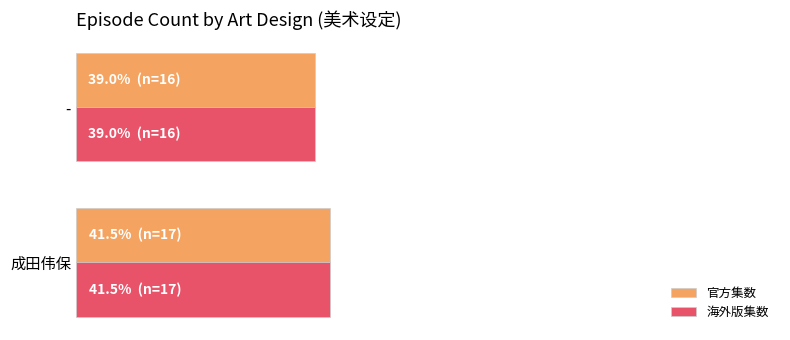

At which label does 官方集数 reach its minimum?

-